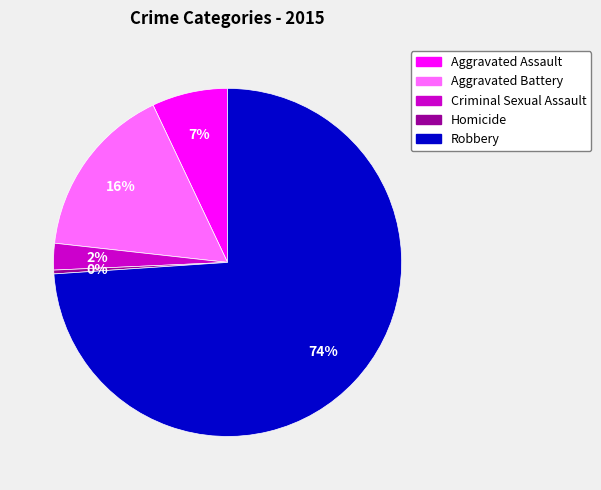

Do Robbery and Aggravated Assault together represent more than half of the pie?

Yes